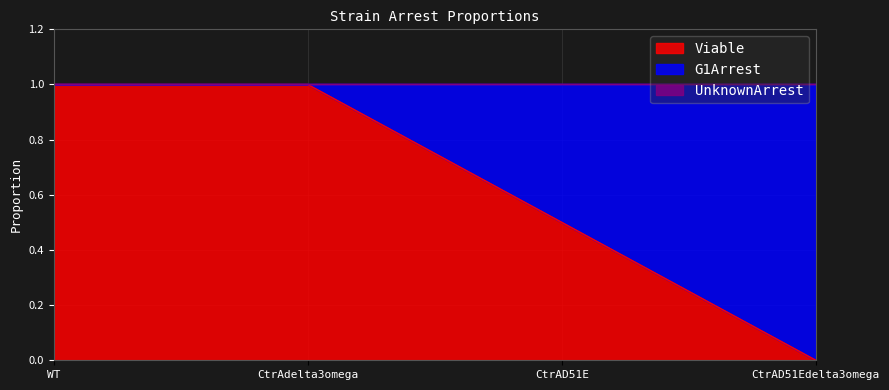

Rank the series at CtrAD51E from lowest to highest value.

UnknownArrest, Viable, G1Arrest